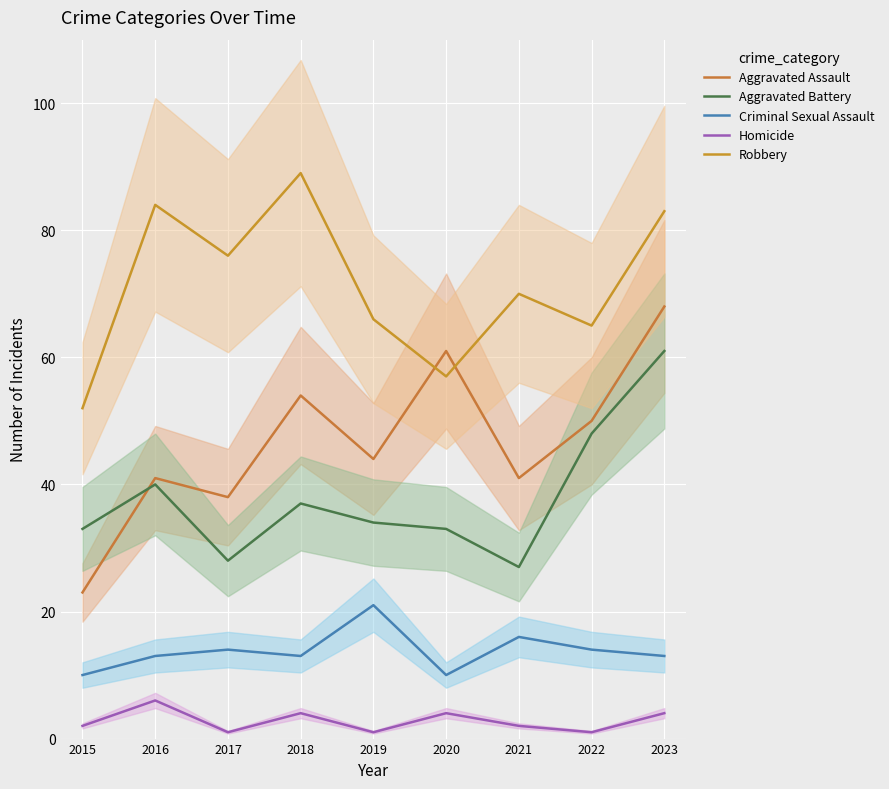

True or false: Criminal Sexual Assault has more than 2 points higher than both neighbors.

True